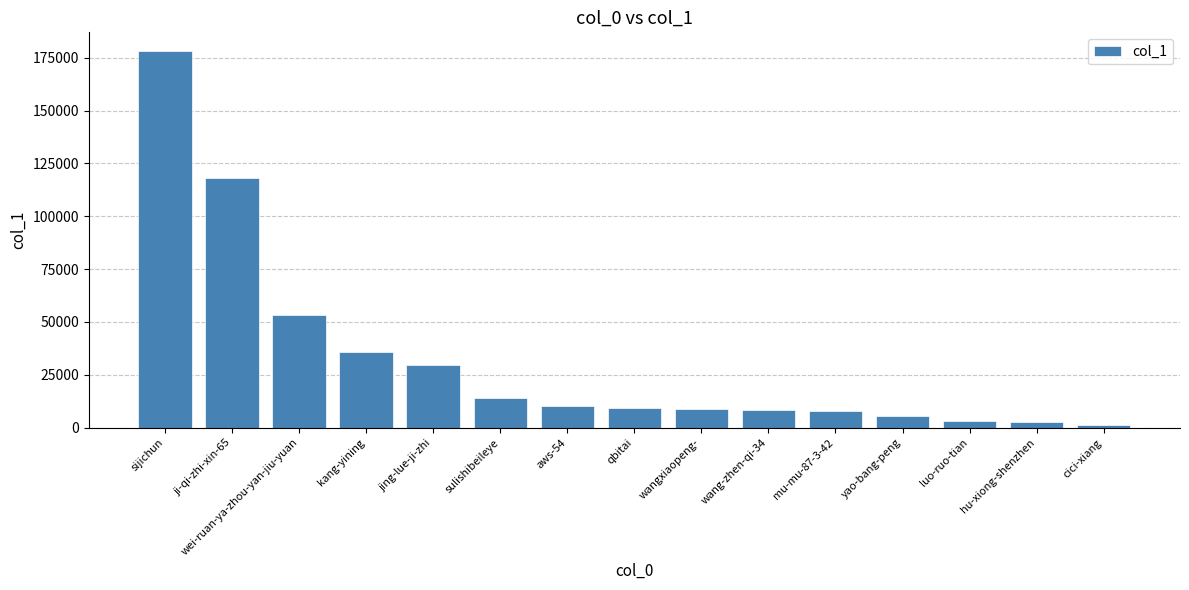

Is it true that the value at mu-mu-87-3-42 is 7823?

True